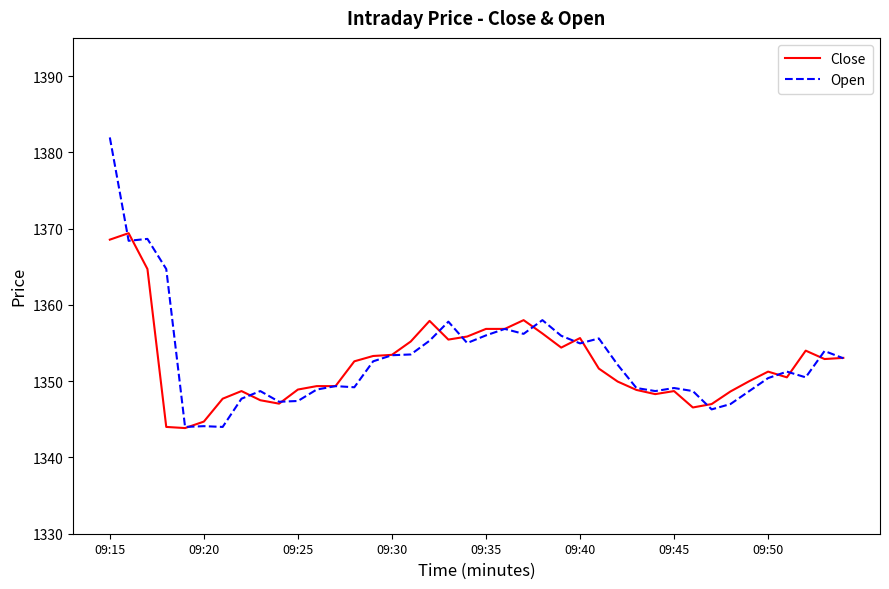

What is the maximum value shown in the chart?

1382.0